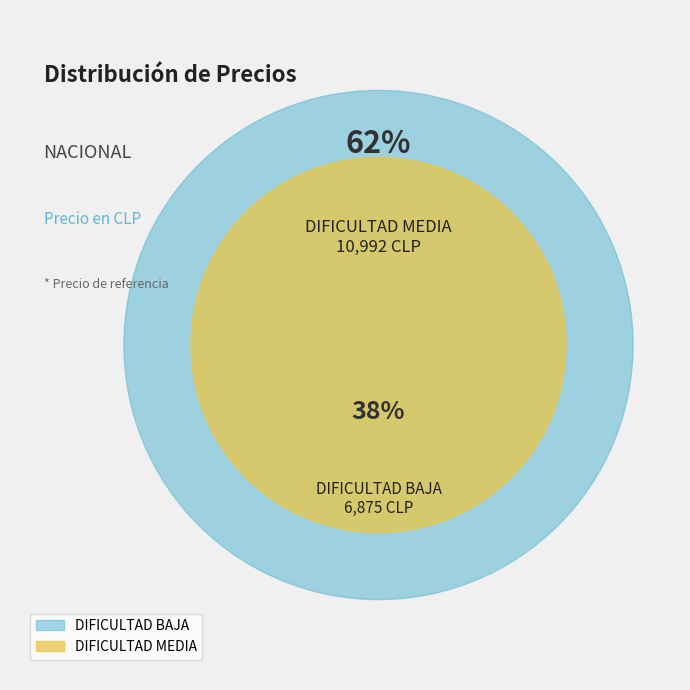

What percentage is NOT represented by DIFICULTAD MEDIA?

38.5%